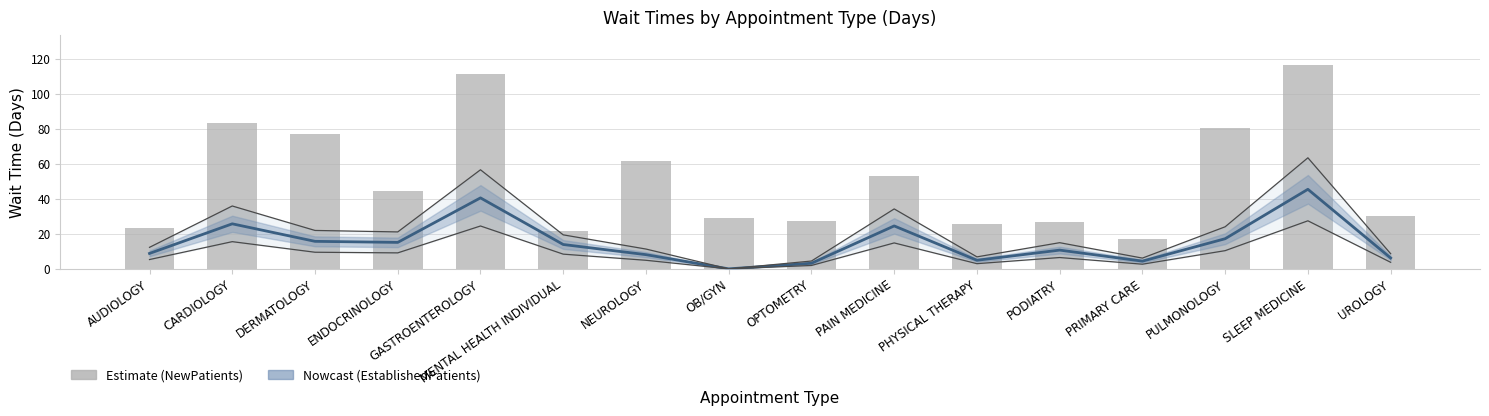

Reading left to right, transcribe all the data shown in this chart.

EstablishedPatients (line): 8.8	25.7	15.7	15.1	40.5	13.9	8.1	0.0	3.2	24.5	4.9	10.7	4.4	17.2	45.4	6.2
NewPatients: 23.1	83.5	77.0	44.7	111.2	21.5	61.3	29.0	27.1	52.9	25.5	26.9	17.0	80.3	116.1	30.1